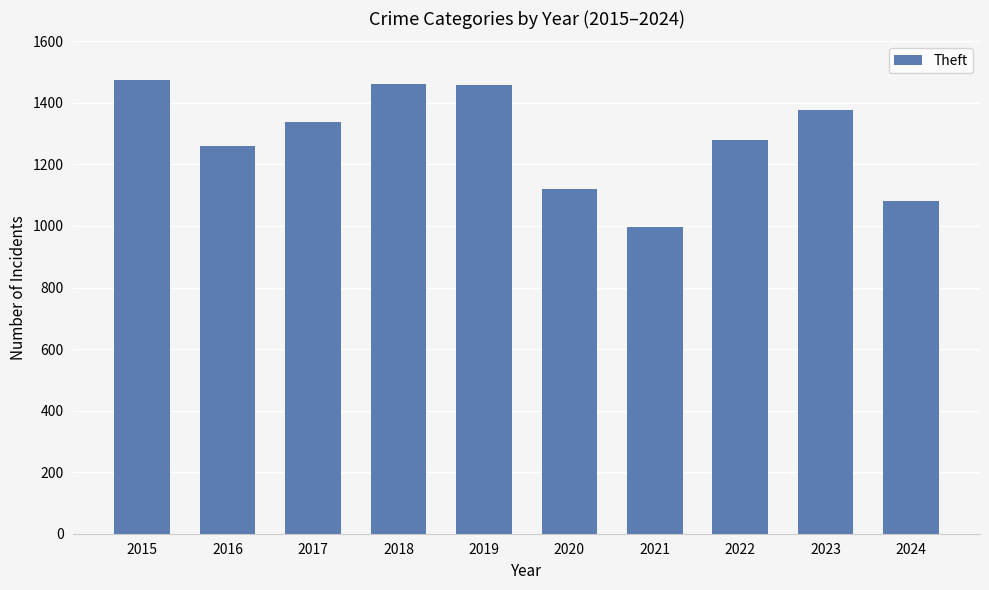

What value does the data have at 2024, to the nearest 10?

1080